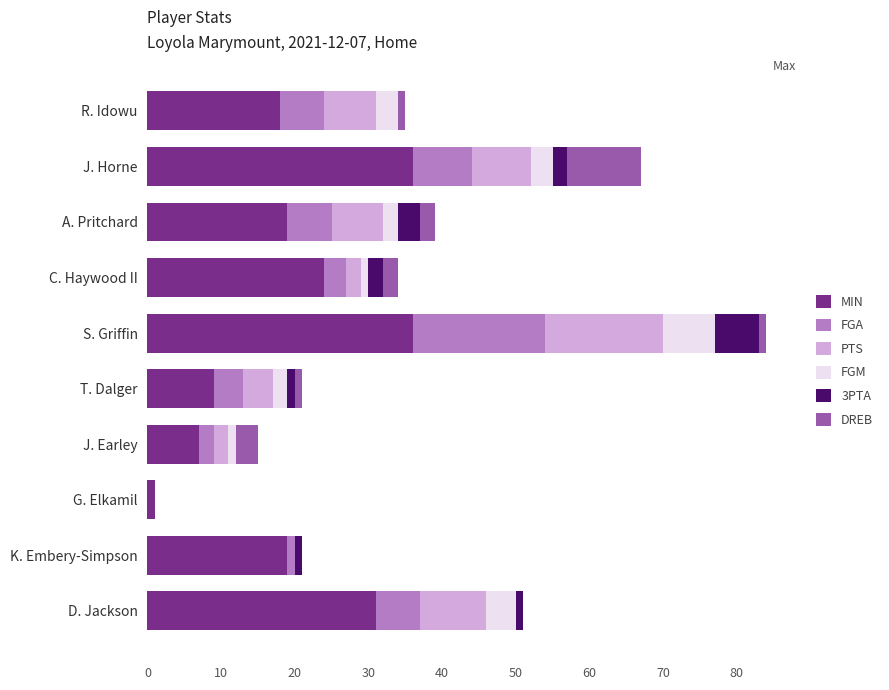

How many data points does each series have?

10